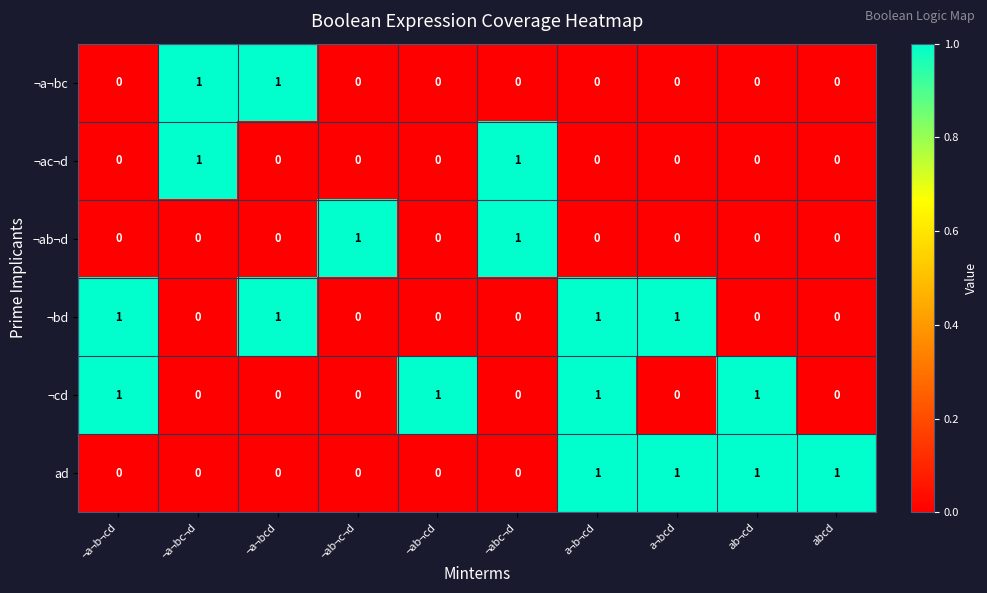

How many ¬cd values are between 0 and 1?

10